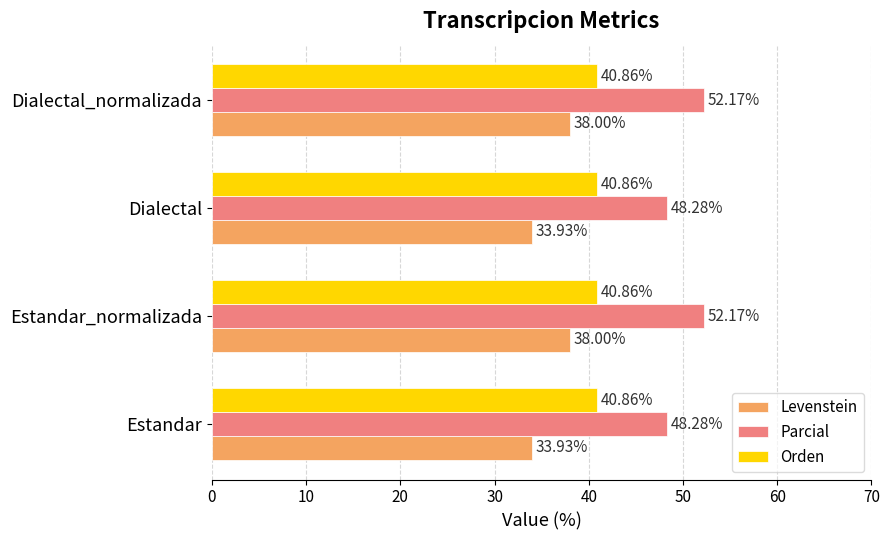

What is the difference between the second highest and minimum values in the Parcial series?

3.9